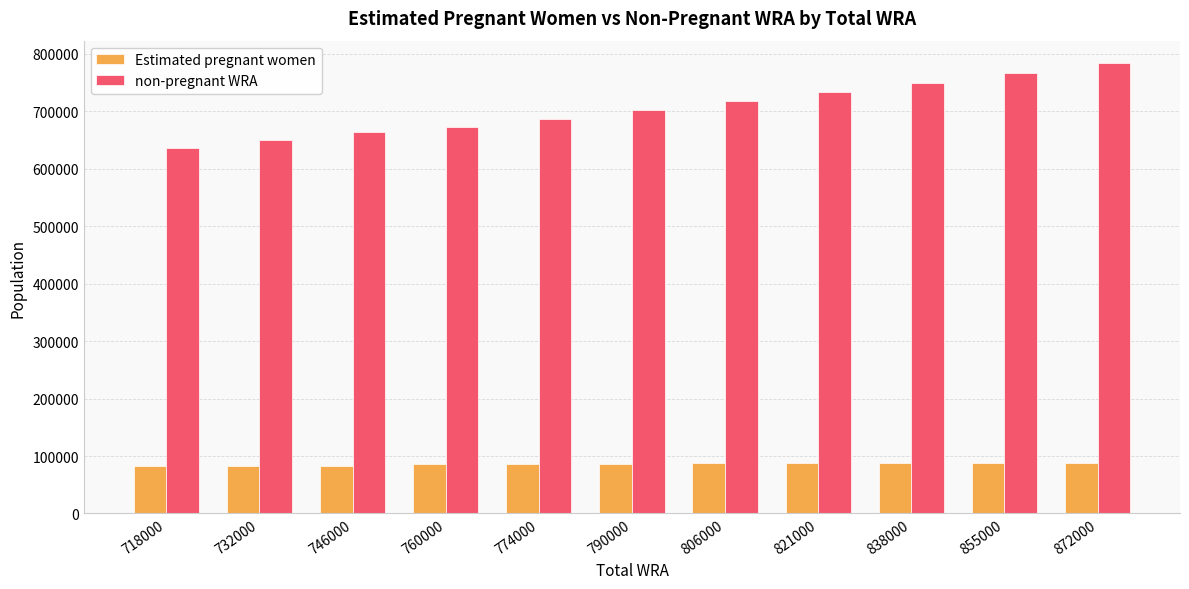

Which series has the widest spread of values?

non-pregnant WRA